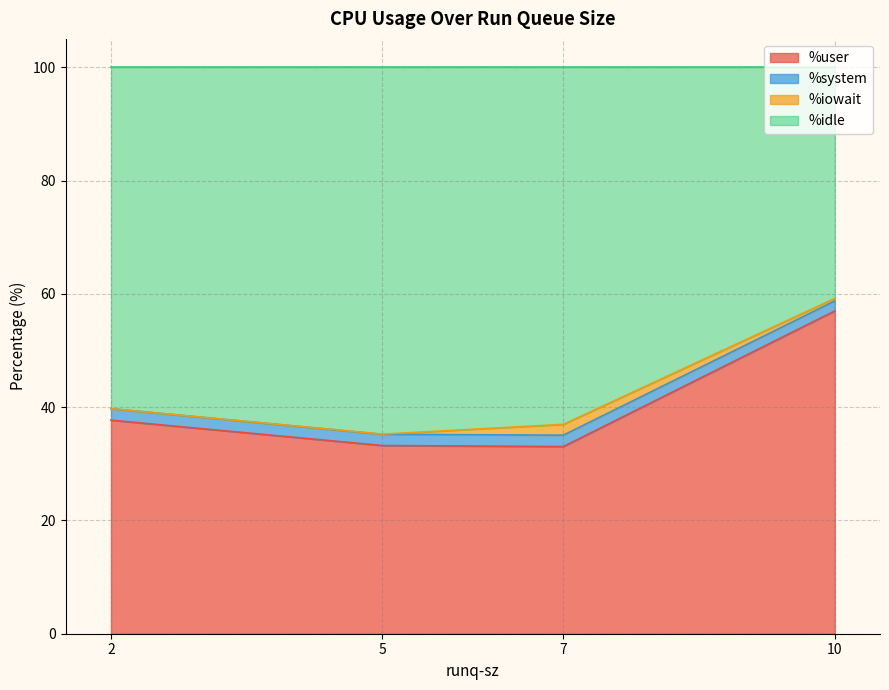

True or false: %user and %iowait intersect in this chart.

False